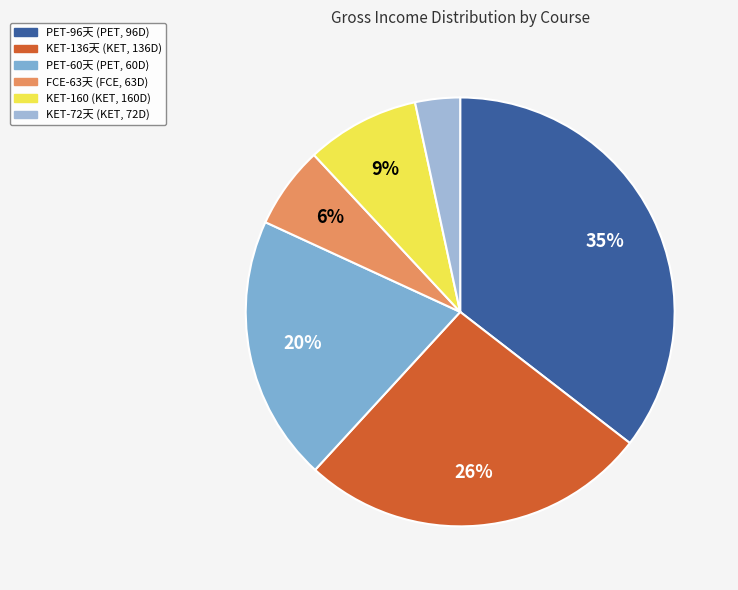

Rank the categories by value from lowest to highest.

KET-72天 (KET, 72D), FCE-63天 (FCE, 63D), KET-160 (KET, 160D), PET-60天 (PET, 60D), KET-136天 (KET, 136D), PET-96天 (PET, 96D)